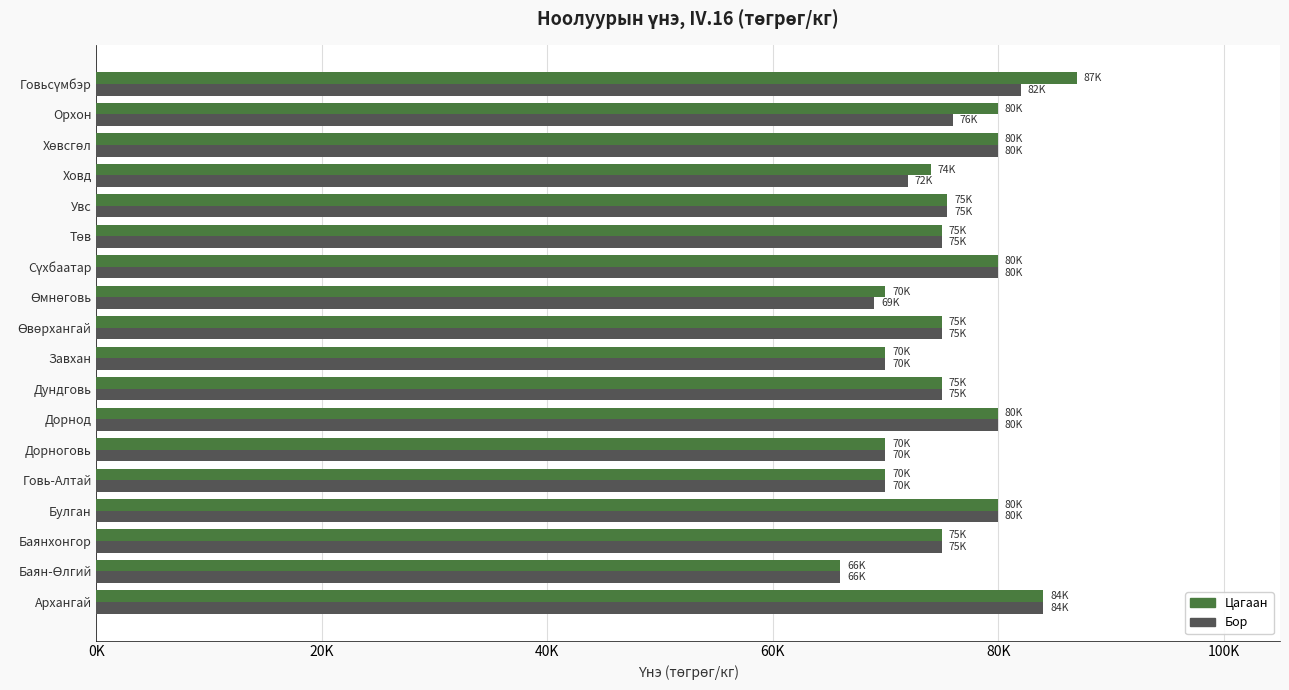

What are all the series names shown in the legend?

Цагаан, Бор